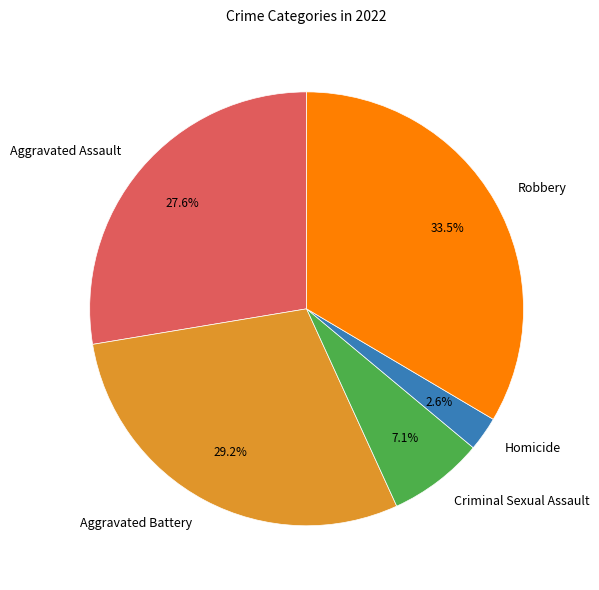

What portion of the pie excludes Aggravated Battery?

70.8%